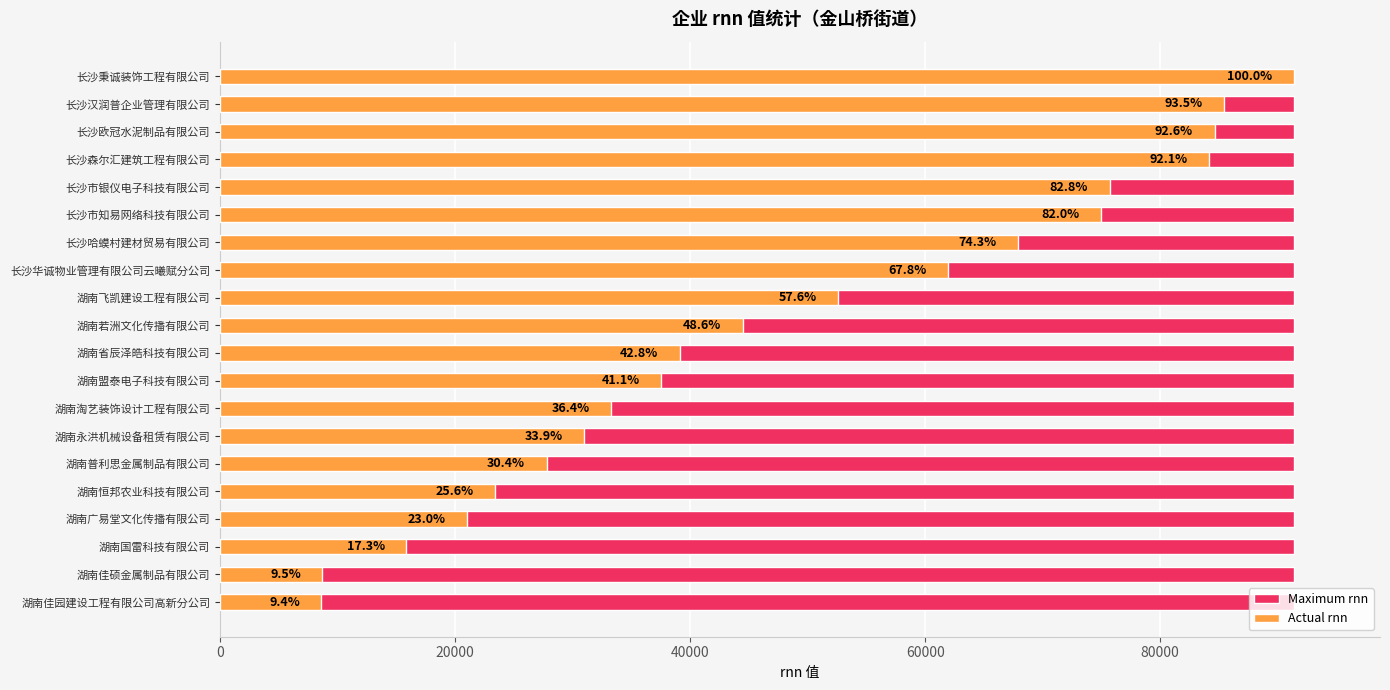

How many bars are there in total?

40